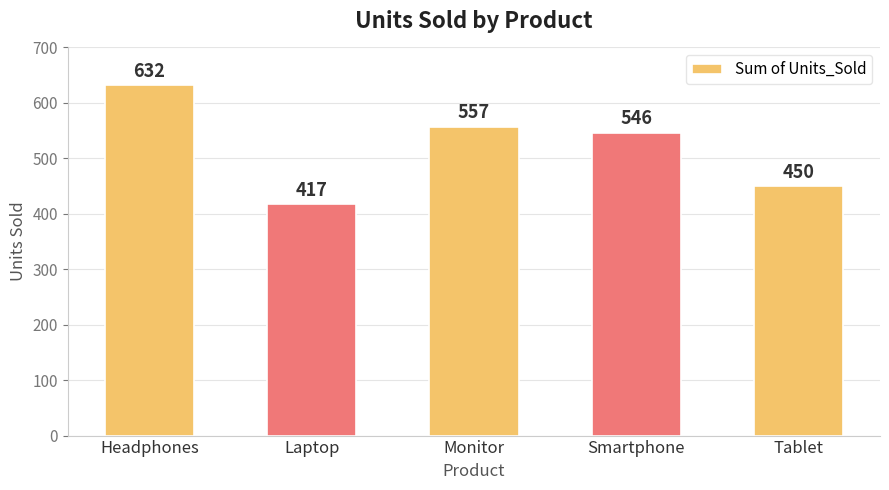

Does the chart contain stacked bars?

No